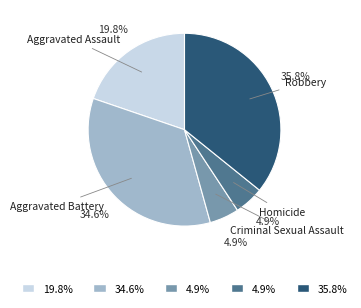

What percentage is the Aggravated Battery slice, to the nearest percent?

35%